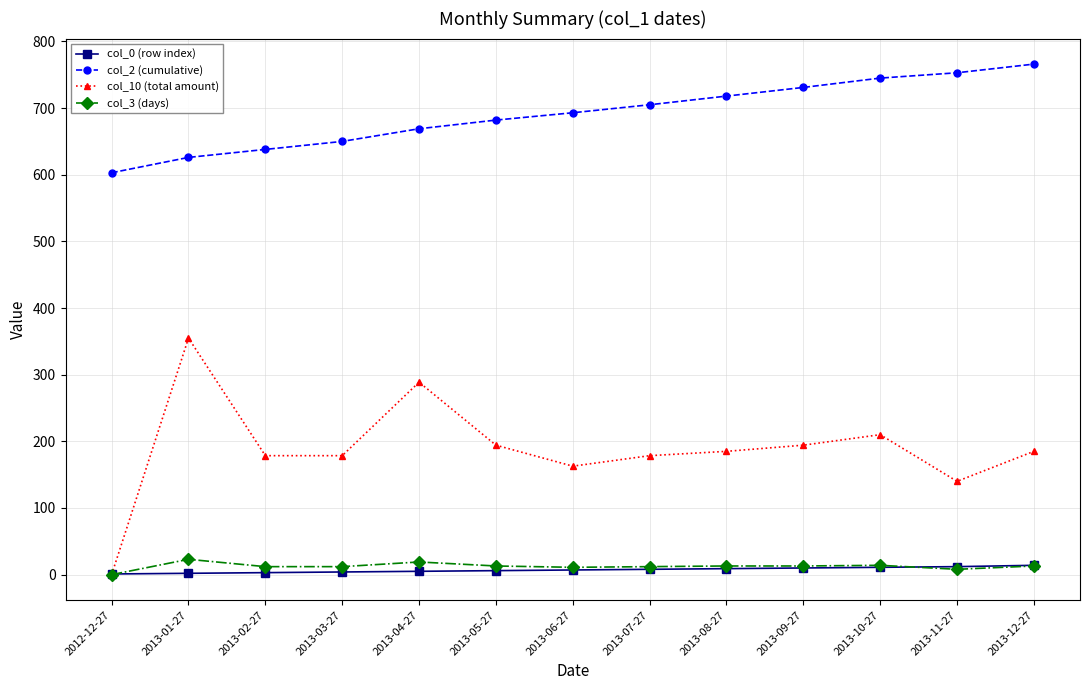

At how many categories does at least one series exceed 127?

13